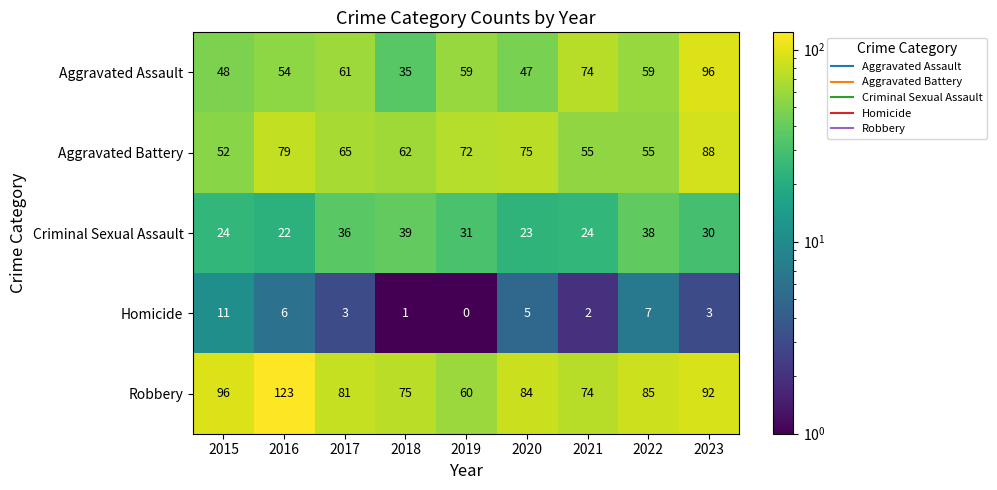

Which category has the highest value across all series?

2016